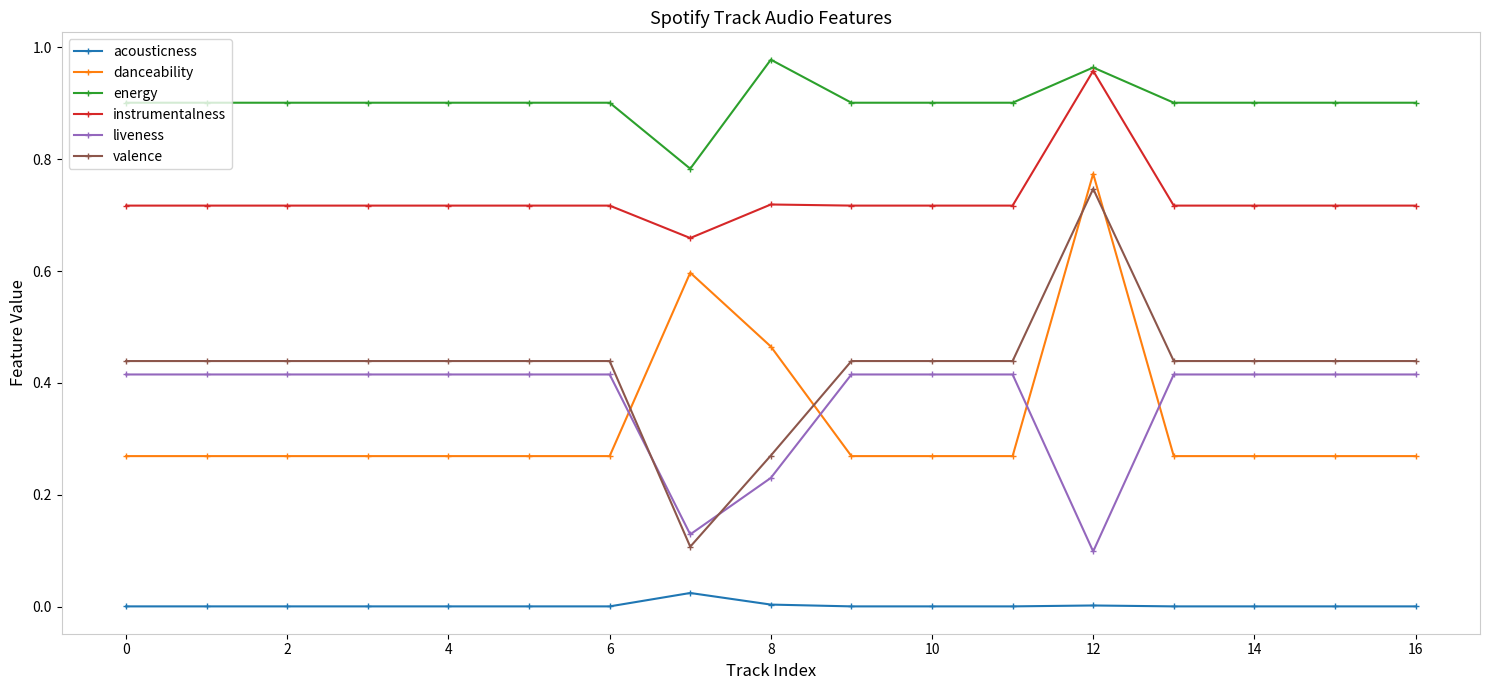

True or false: danceability and valence cross at least once.

True